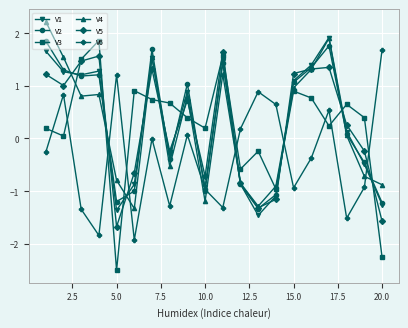

Which series has the widest spread of values?

V3